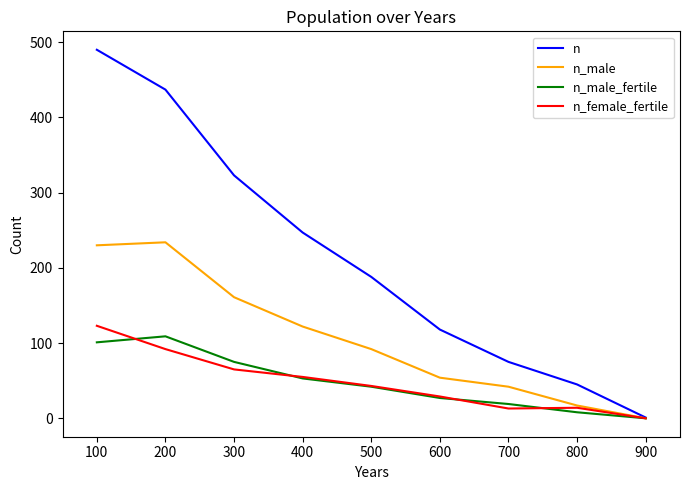

Rank the categories by n value from lowest to highest.

900, 800, 700, 600, 500, 400, 300, 200, 100